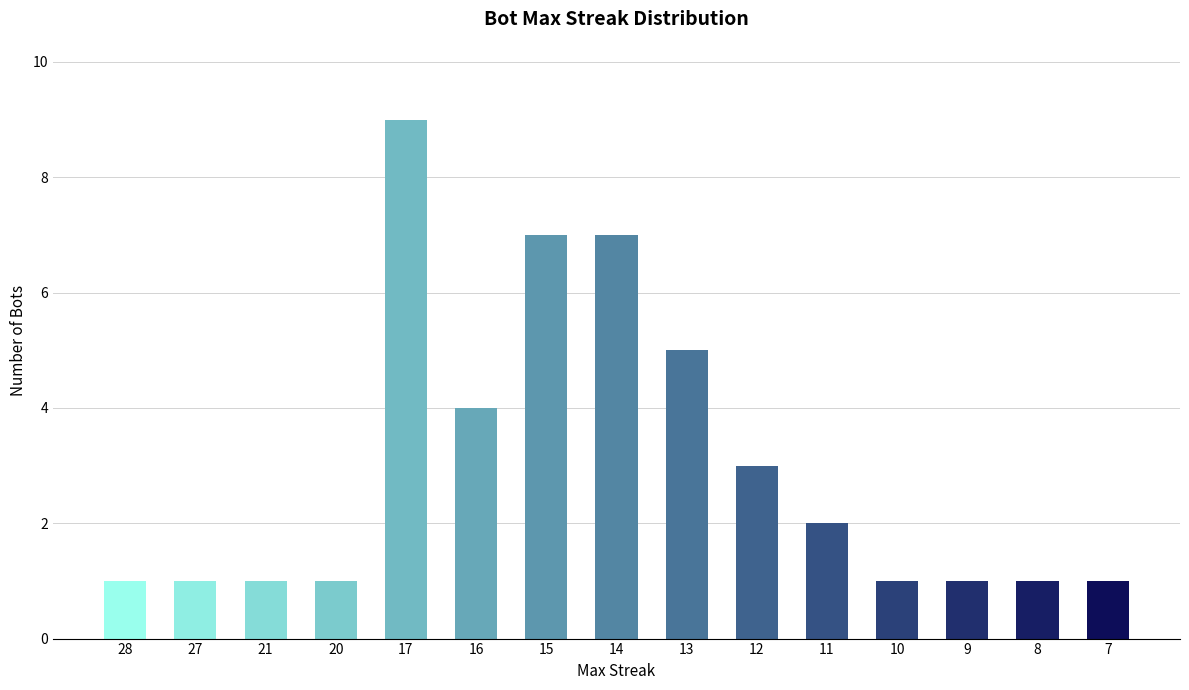

What value does the data have at 15?

7